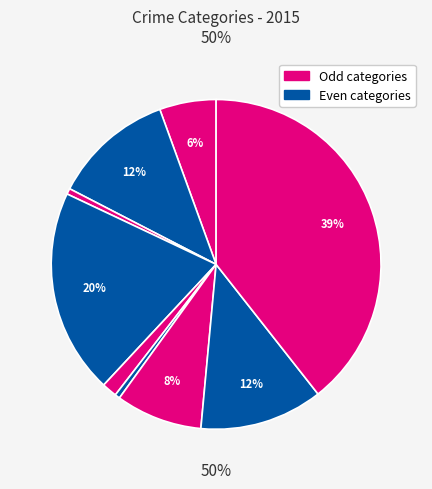

What percentage is NOT represented by Criminal Sexual Assault?

98.5%